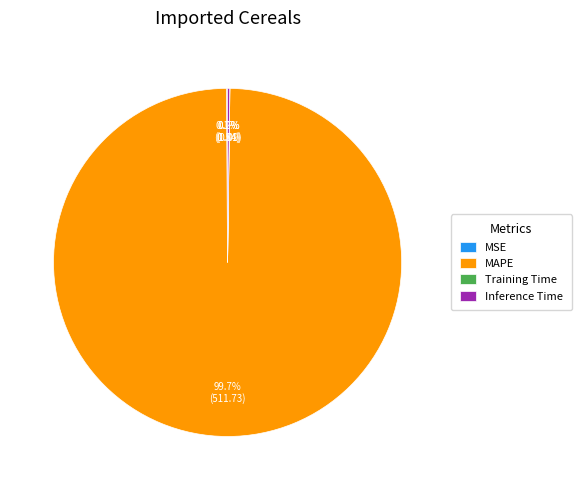

Does any single category account for the majority?

Yes